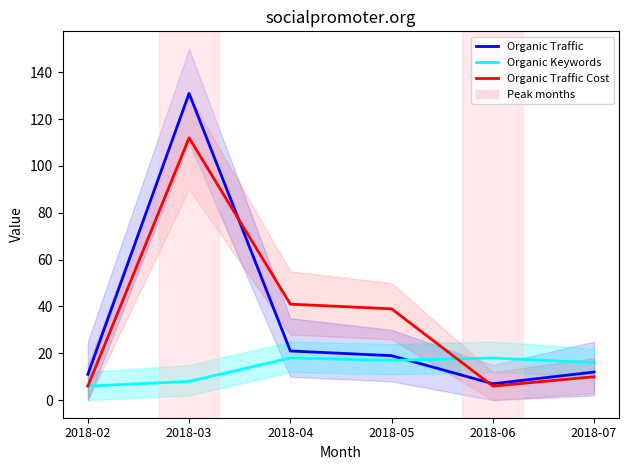

What is the value of the Organic Traffic Cost point at the 4th from the left?

39